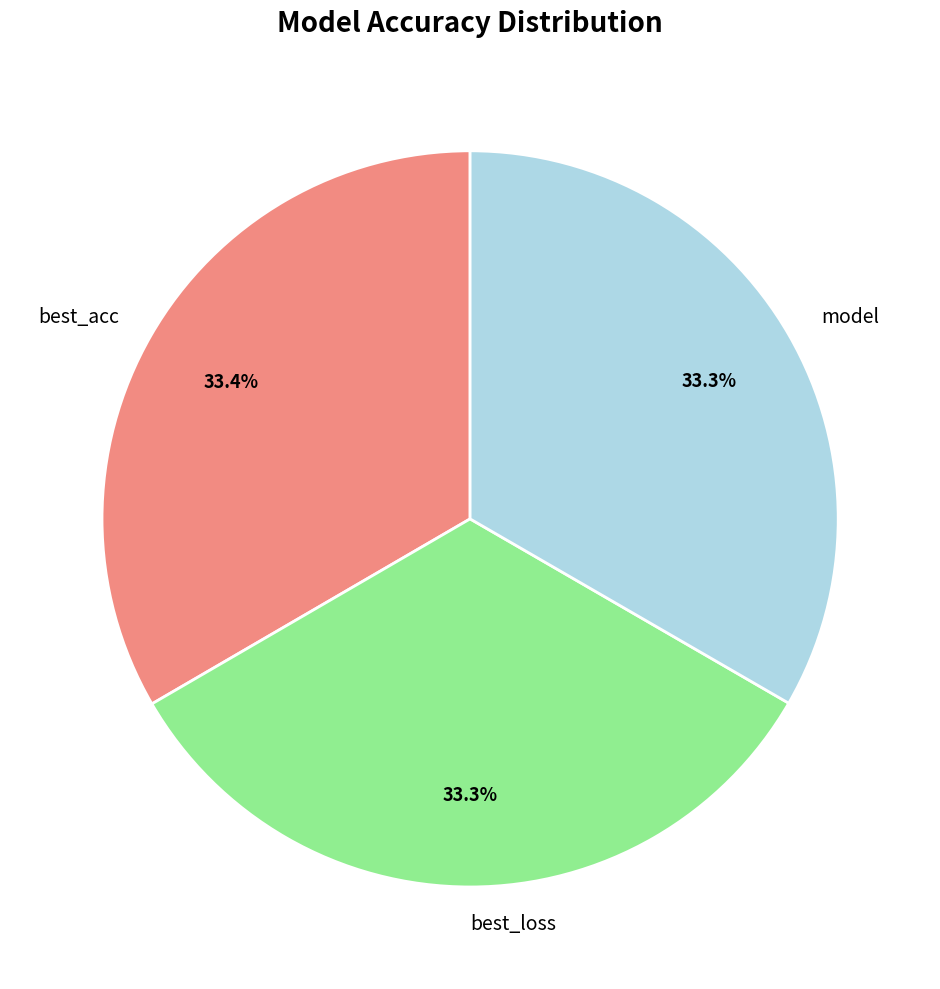

Does best_loss account for over 50% of the chart?

No